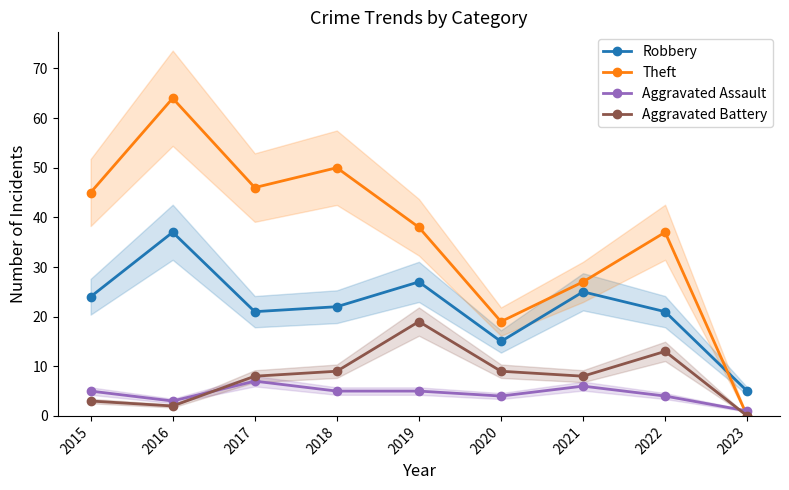

Where is the first local maximum for Aggravated Assault?

2017